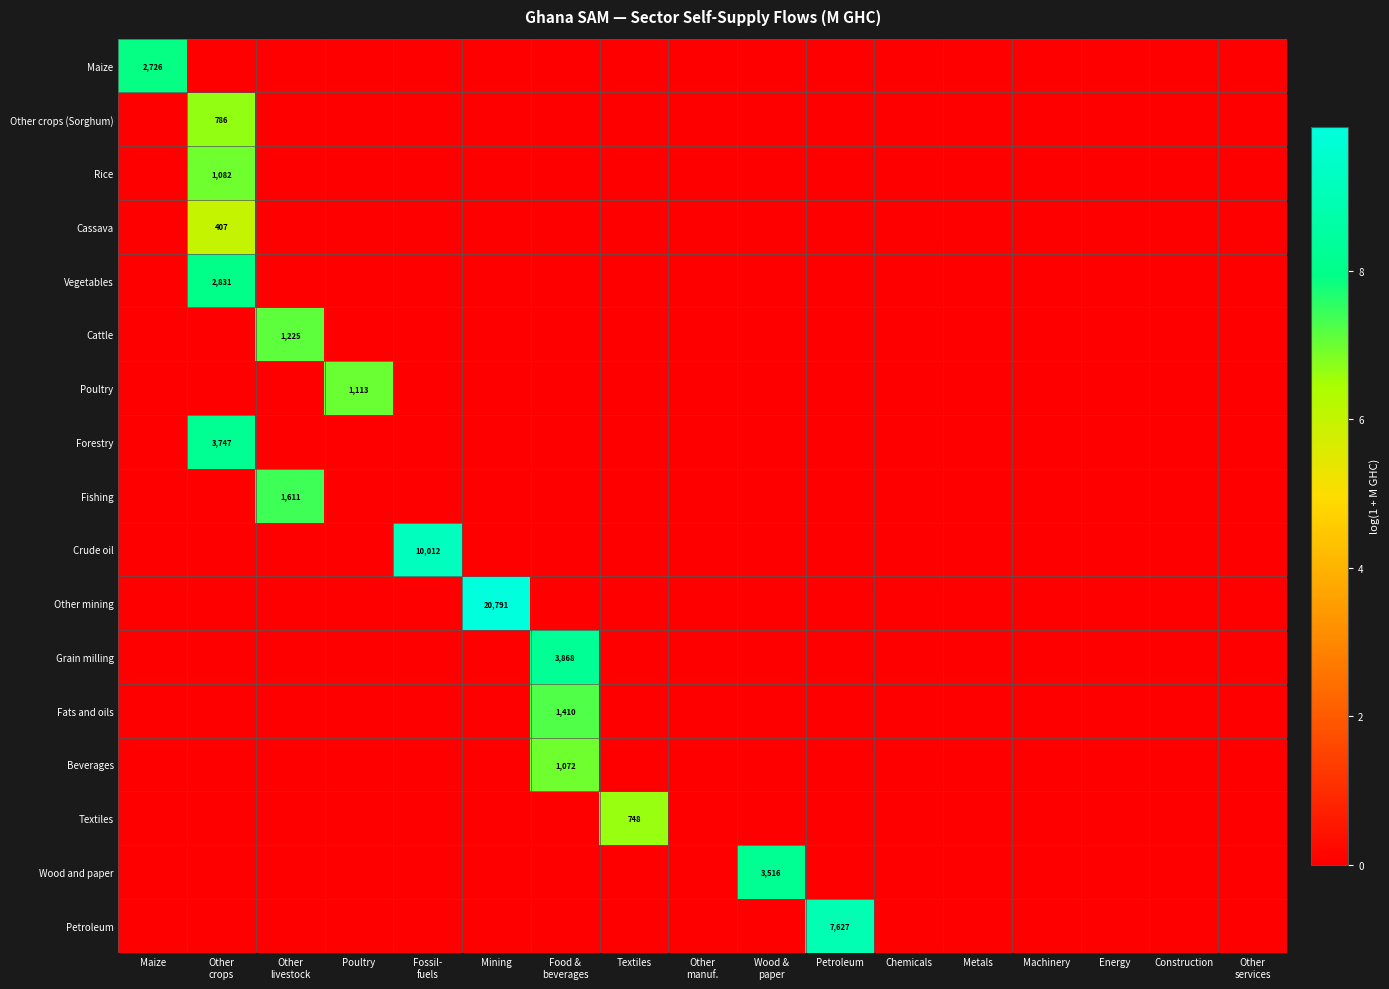

At which label does Textiles reach its peak?

Textiles